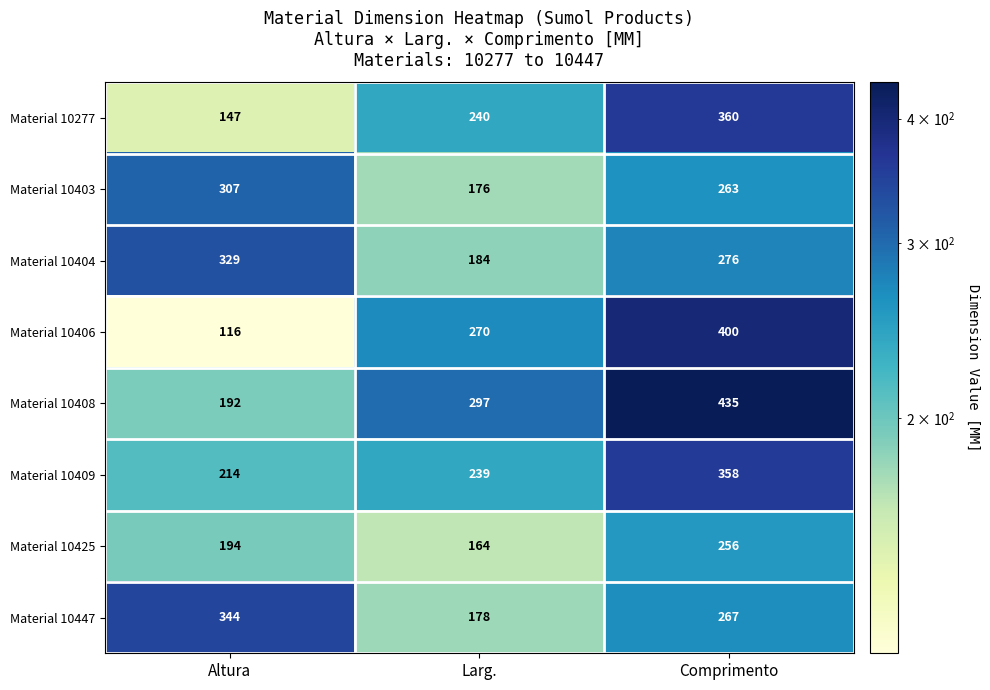

What is the spread (max minus min) of values at Altura?

228